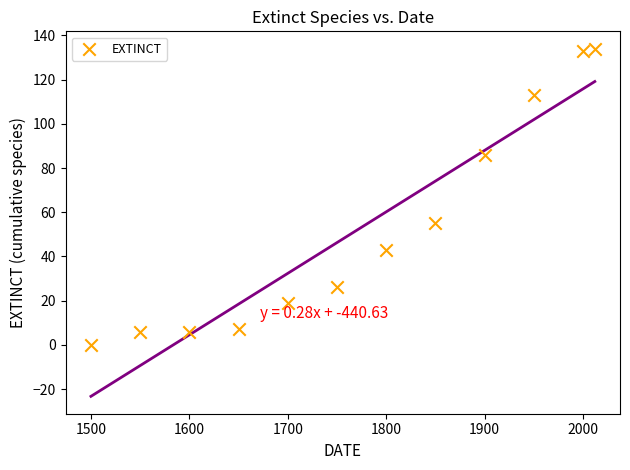

What is the range of X values (max minus min)?

512.0